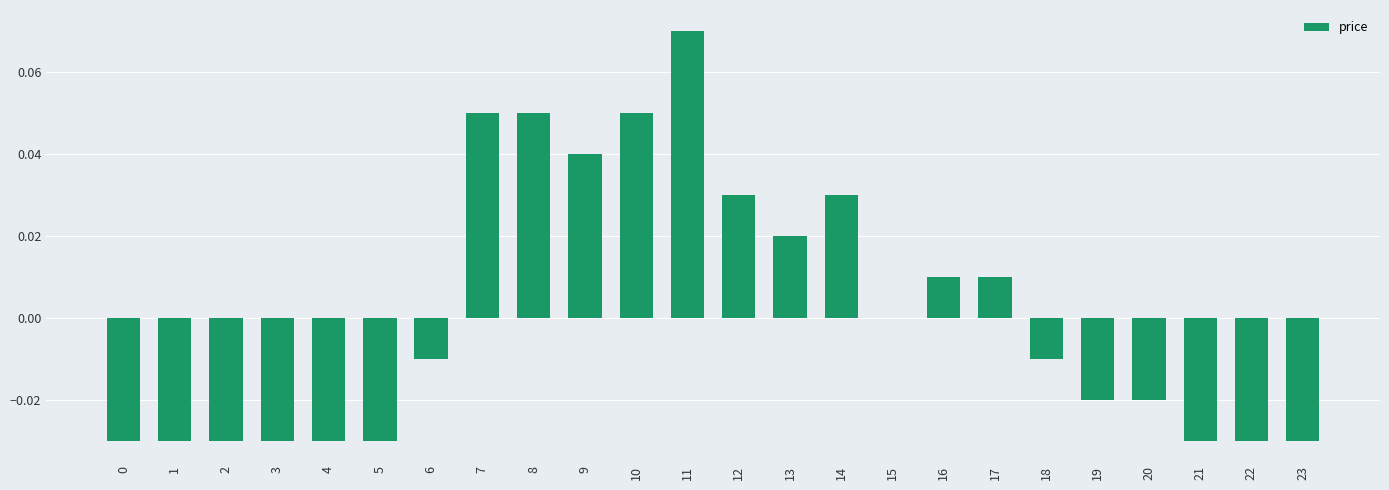

How many categories are shown in the chart?

24